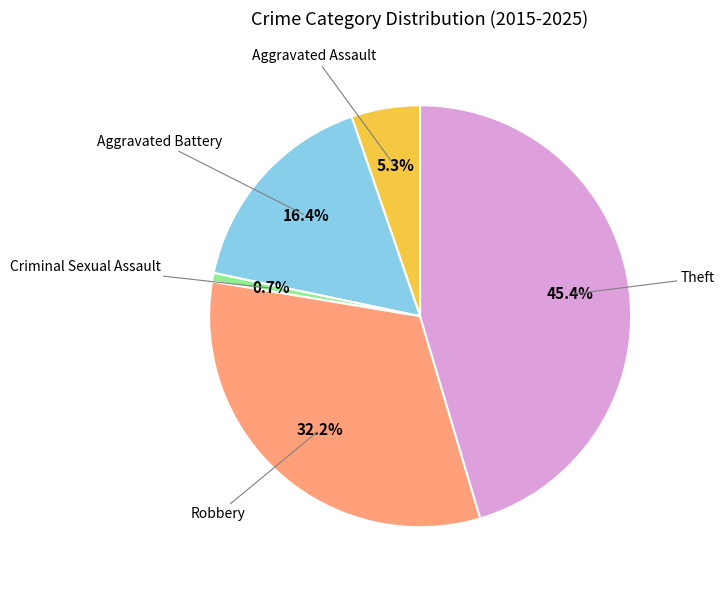

To the nearest percent, what is the difference between the largest and smallest slice percentages?

45%